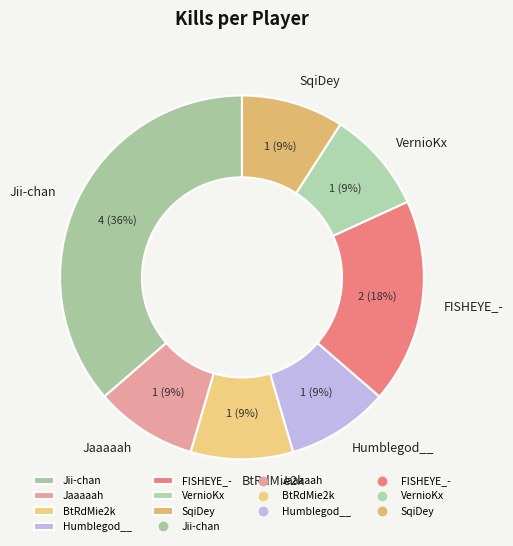

How many segments does this pie chart have?

7